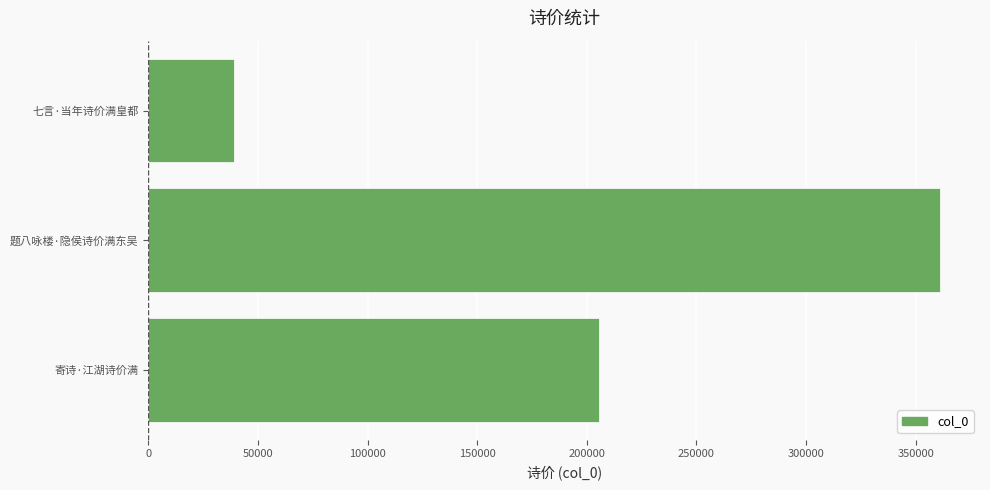

How many data points does each series have?

3